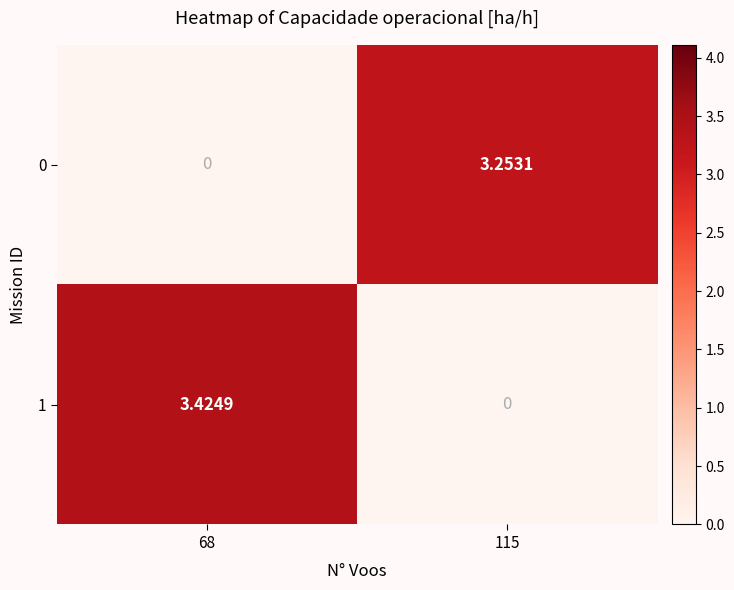

Is the value of 1 at 115 greater than the value of 0 at 115?

No